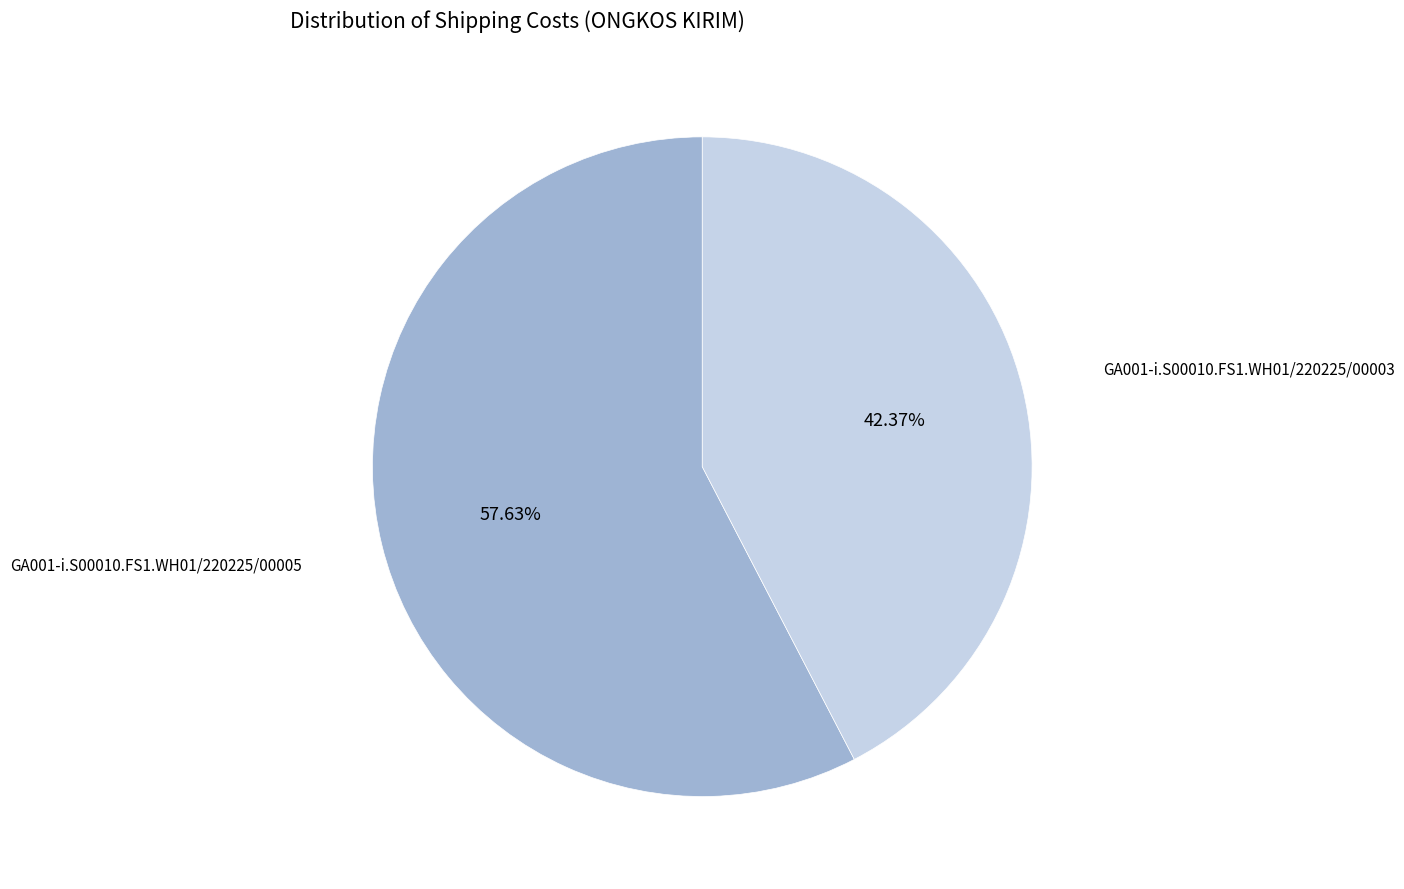

To the nearest percent, what is the difference between the largest and smallest slice percentages?

15%